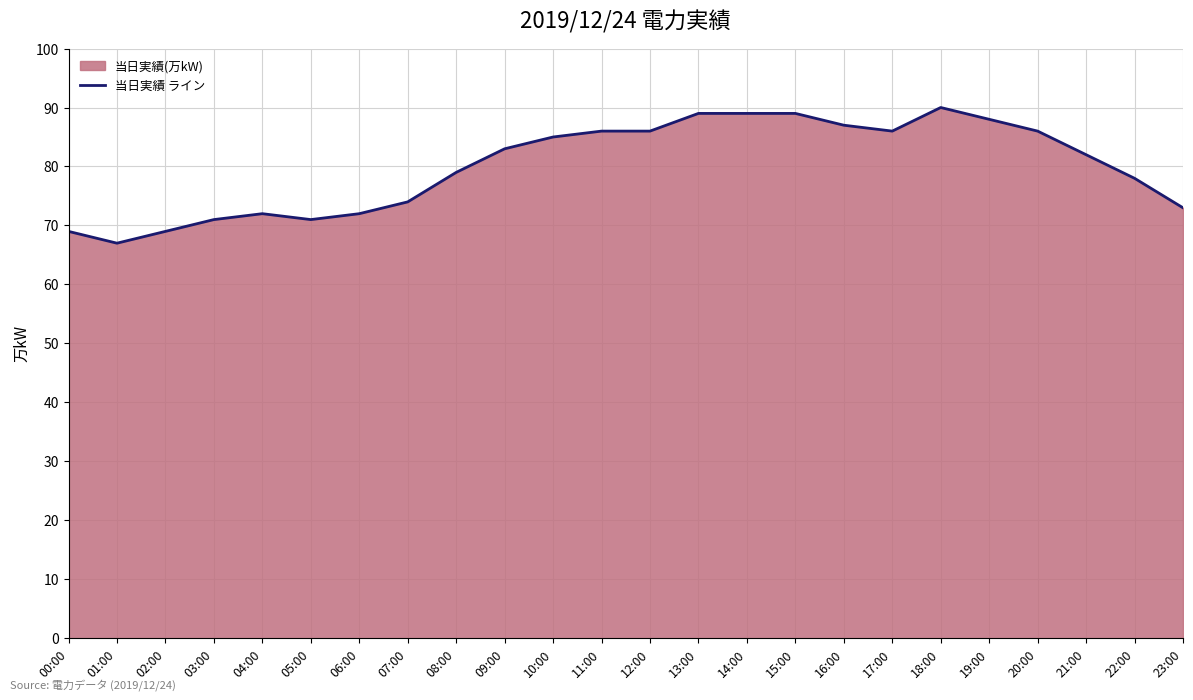

How many points are higher than both their immediate neighbors (excluding endpoints)?

2